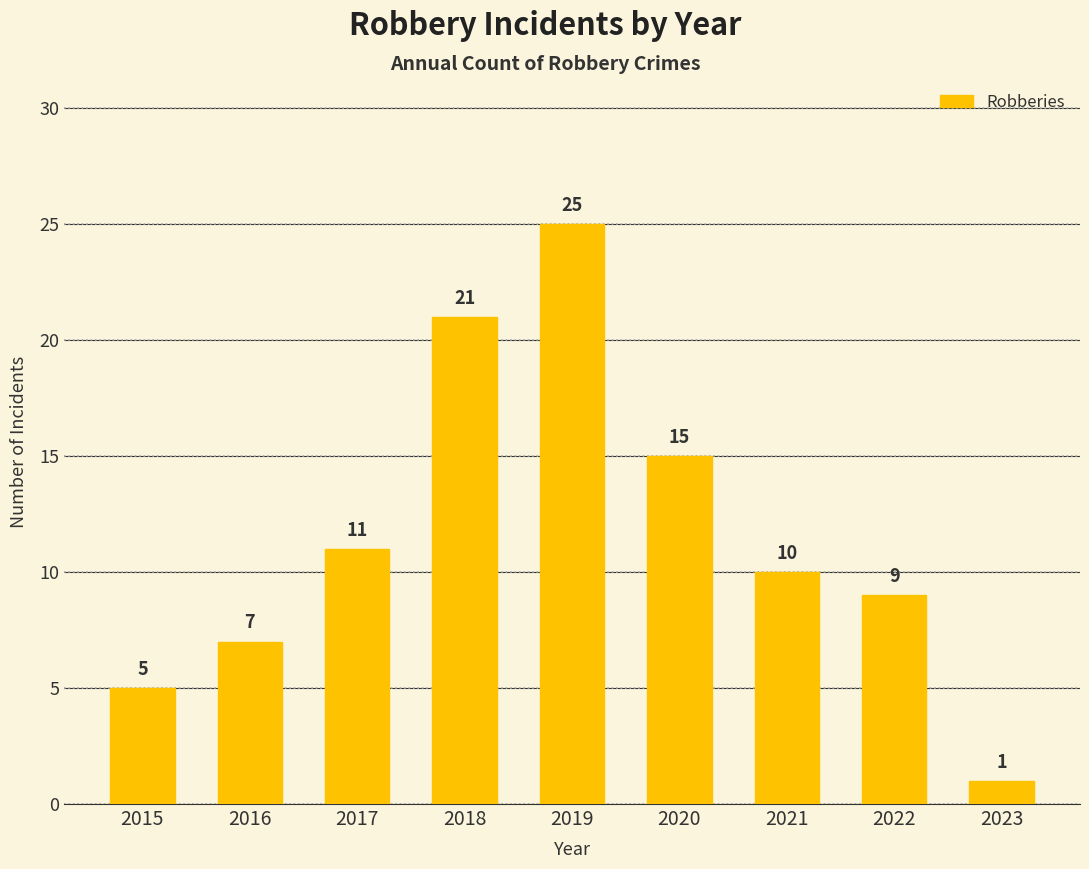

Reading right to left, what are all the values shown in this chart?

1	9	10	15	25	21	11	7	5